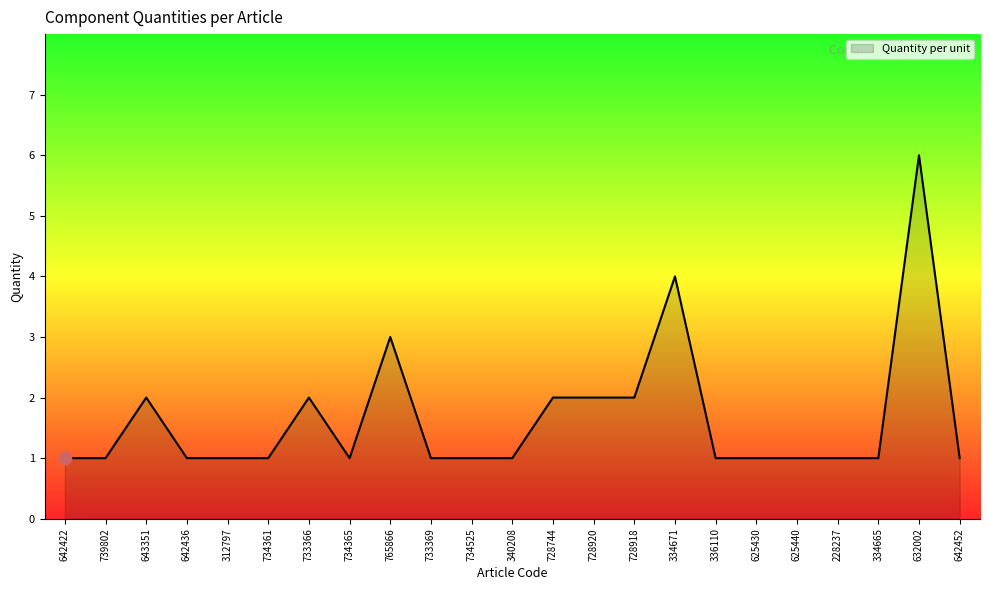

What is the ratio of the value at 625440 to the value at 642452?

1.0